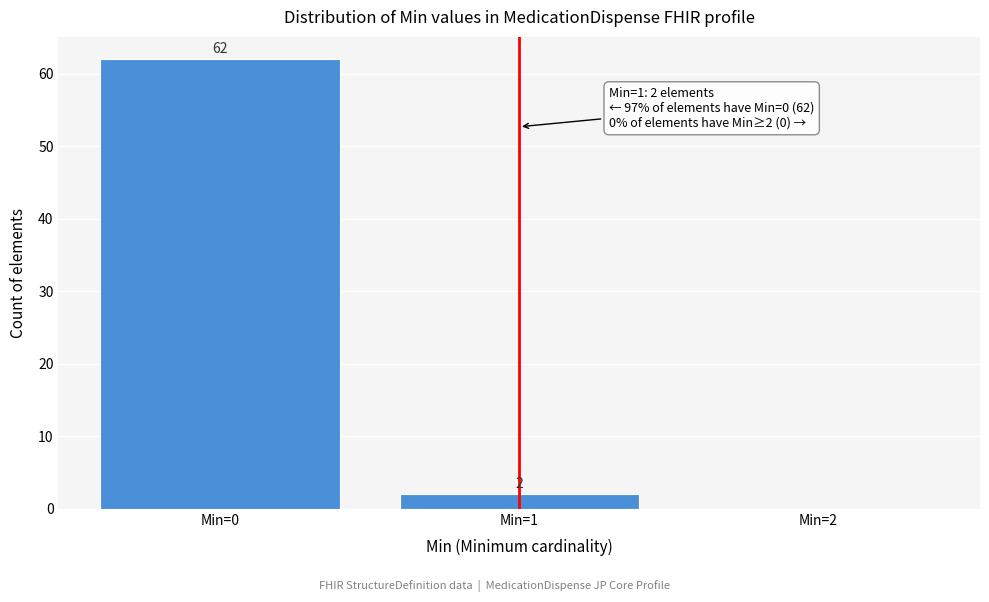

Reading left to right, extract all data points from this chart.

Min=0=62	Min=1=2	Min=2=0